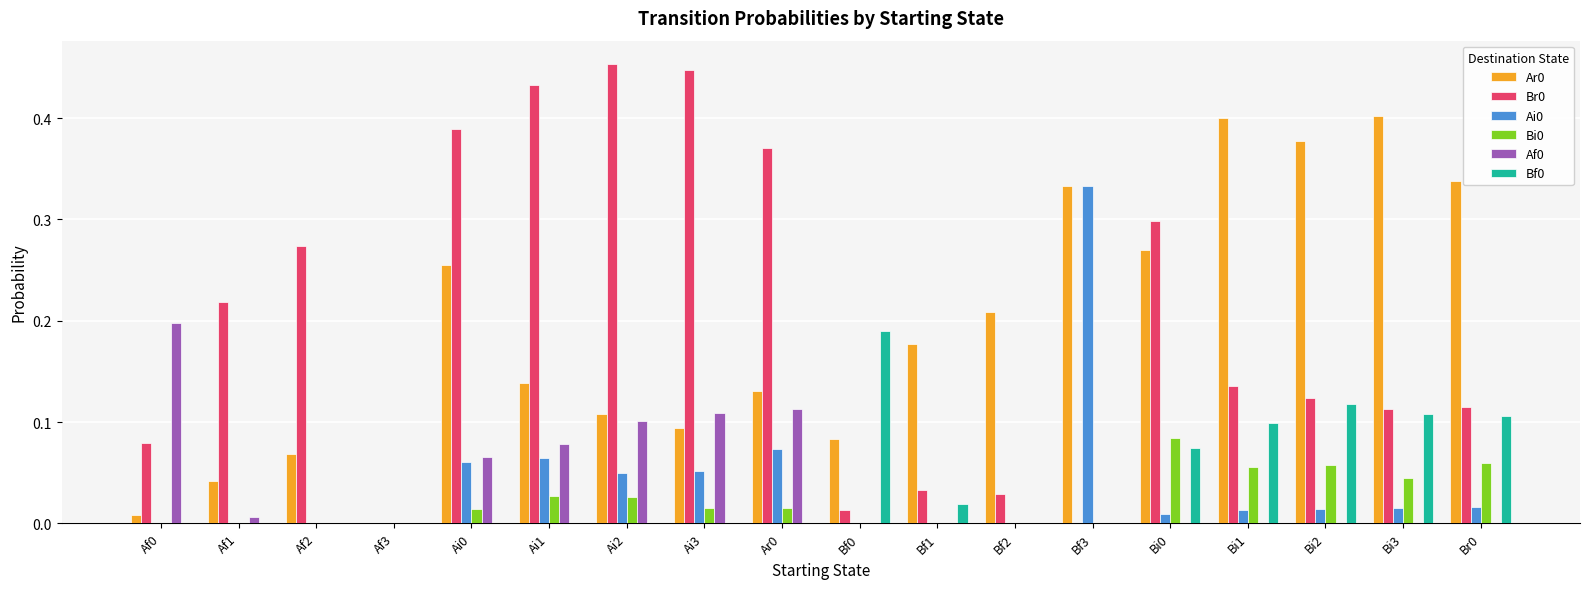

What is the sum of all Bf0 values?

0.7